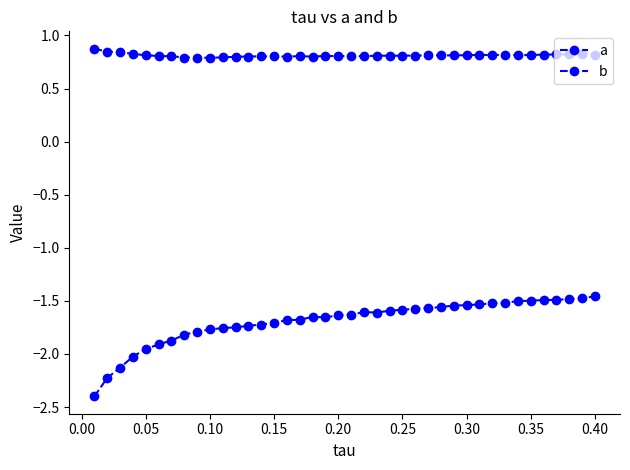

Count the number of categories in the chart.

40